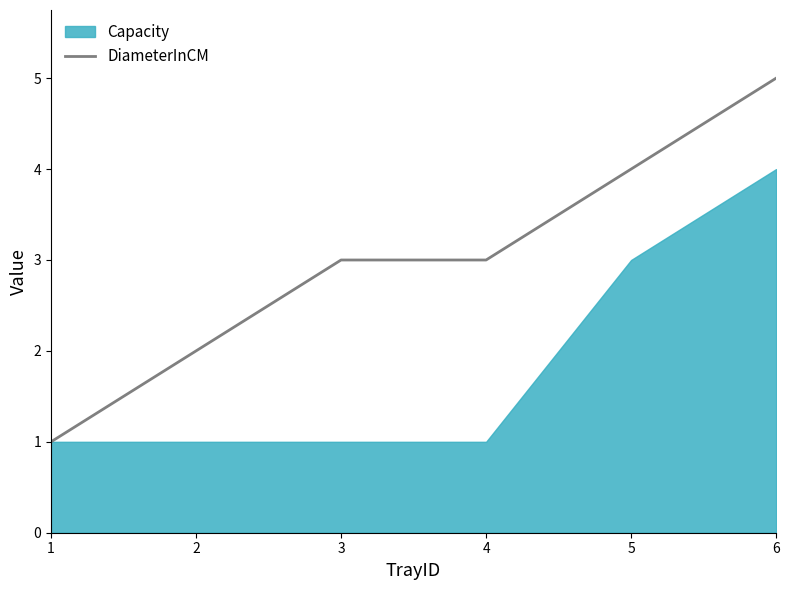

What is the average value?

3